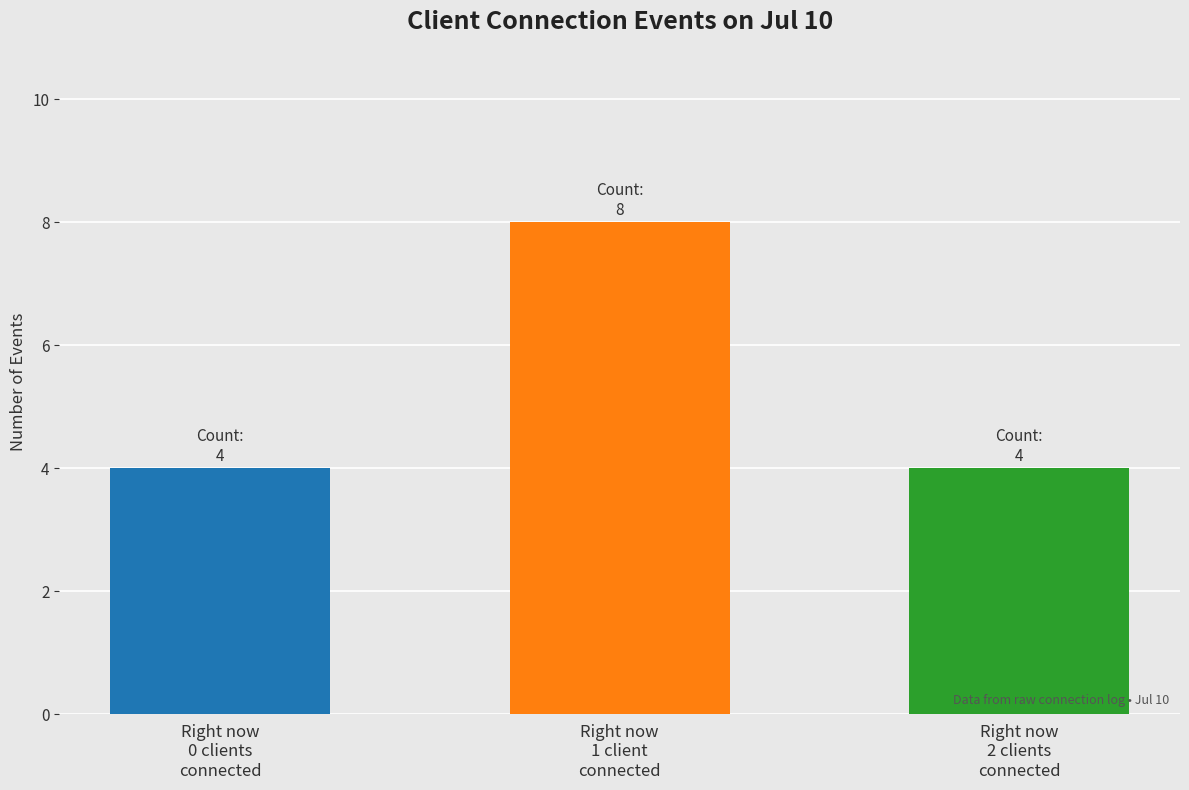

What is the change in value from Right now
0 clients
connected to Right now
1 client
connected?

+4